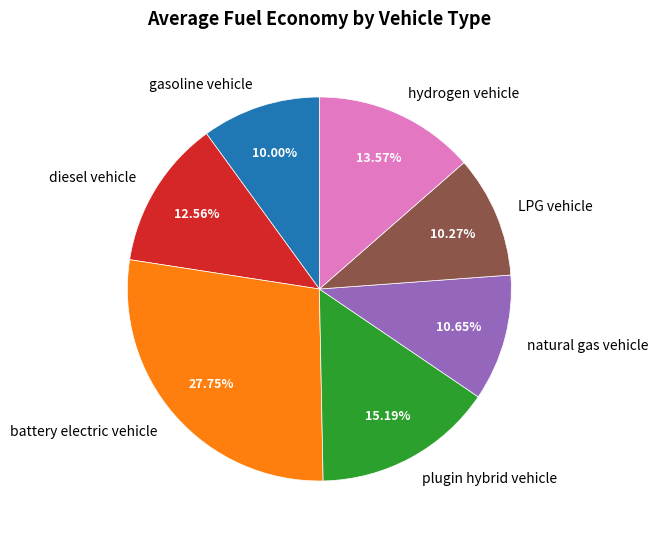

To the nearest percent, what is the difference between the diesel vehicle and natural gas vehicle slice percentages?

2%